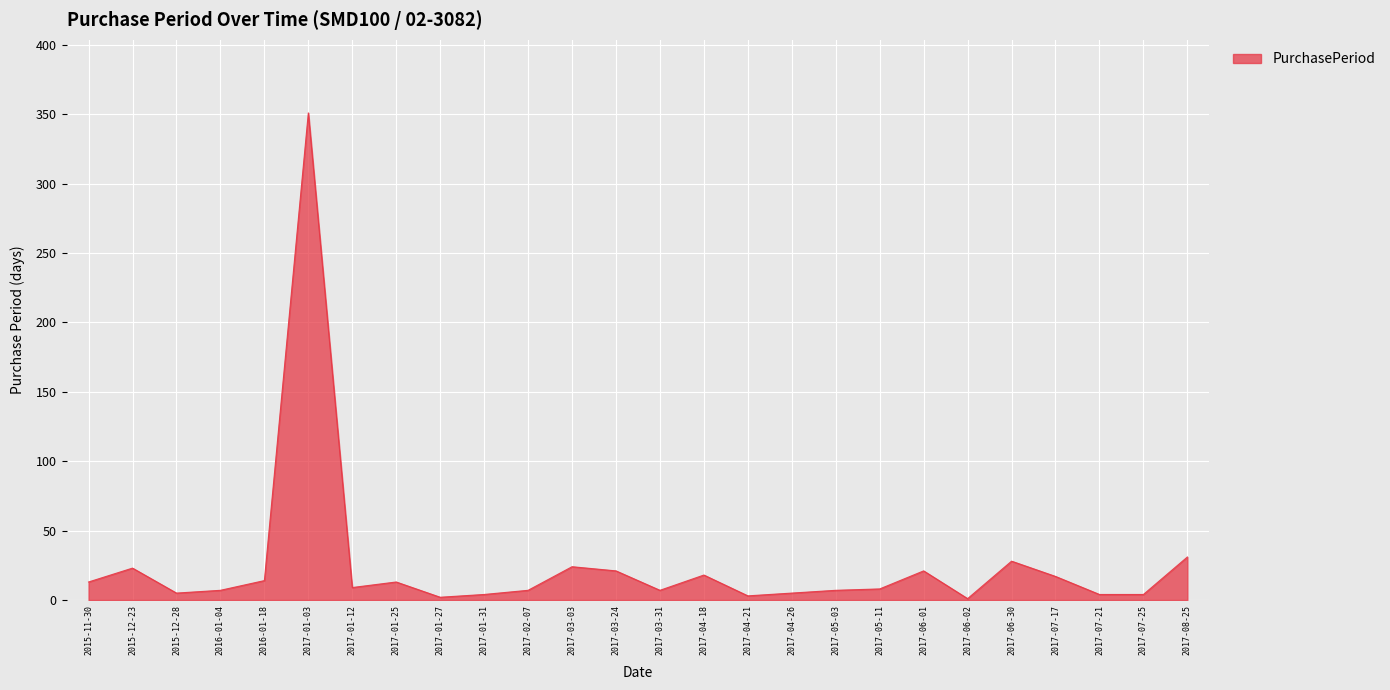

True or false: the data shows 31 at 2017-08-25.

True